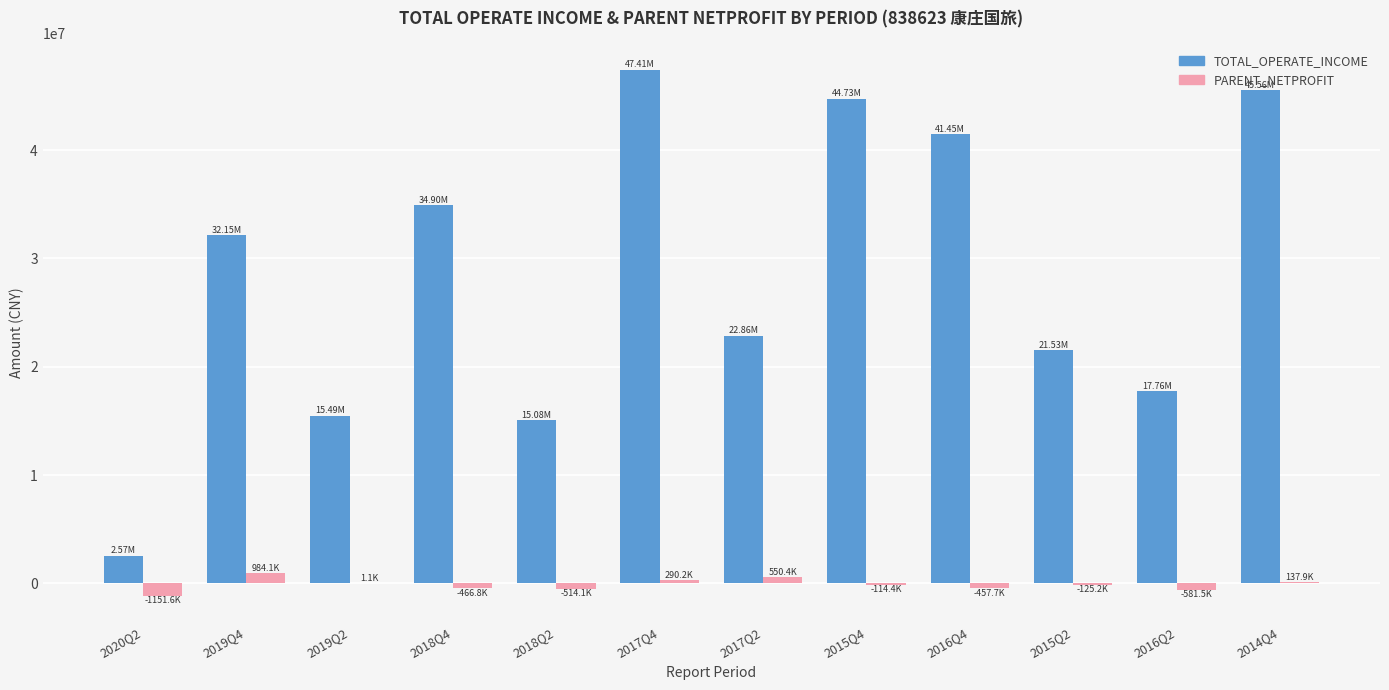

What is the sum of all TOTAL_OPERATE_INCOME values?

341490828.9